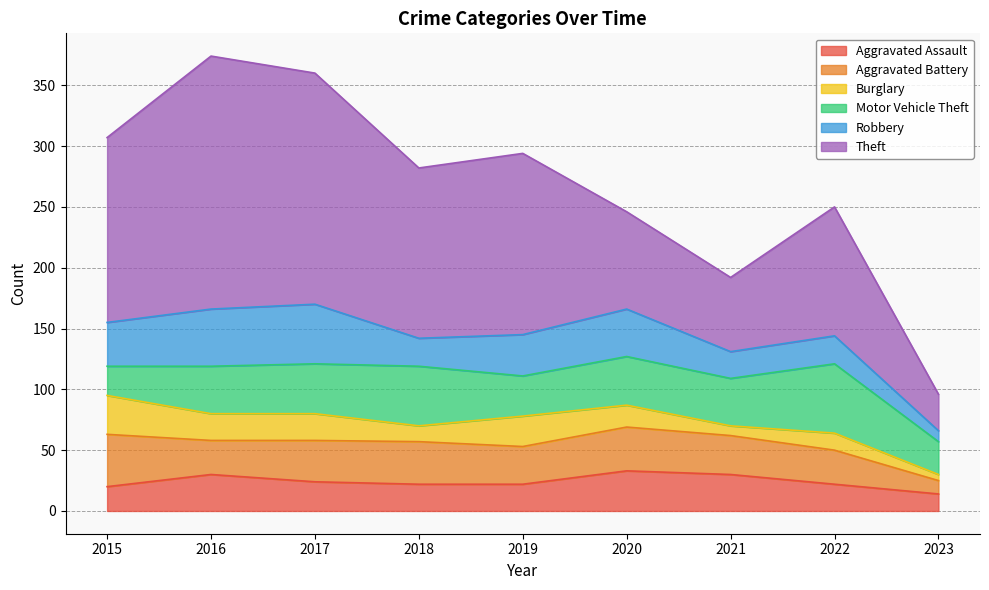

The Aggravated Assault series shows 37 at 2018. True or false?

False